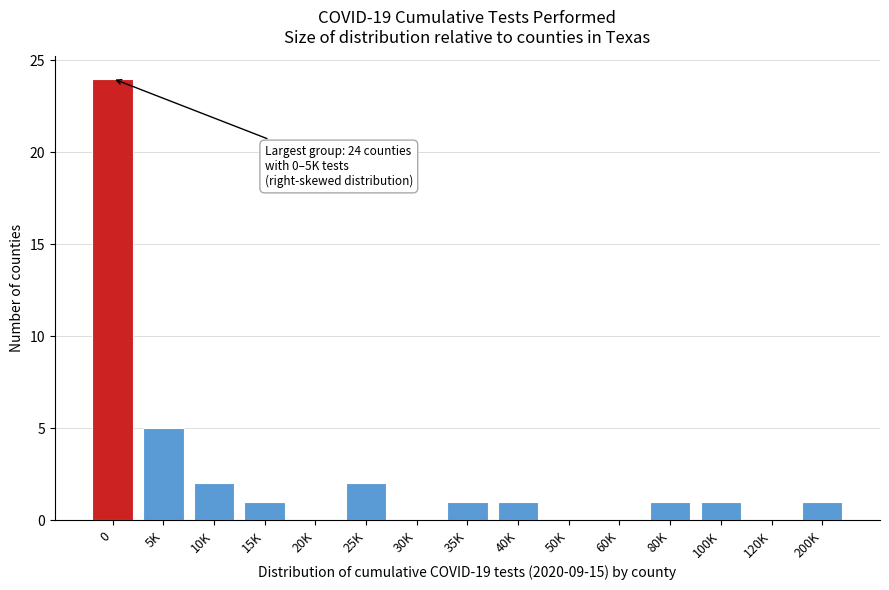

Reading left to right, transcribe all the data shown in this chart.

0=24	5K=5	10K=2	15K=1	20K=0	25K=2	30K=0	35K=1	40K=1	50K=0	60K=0	80K=1	100K=1	120K=0	200K=1